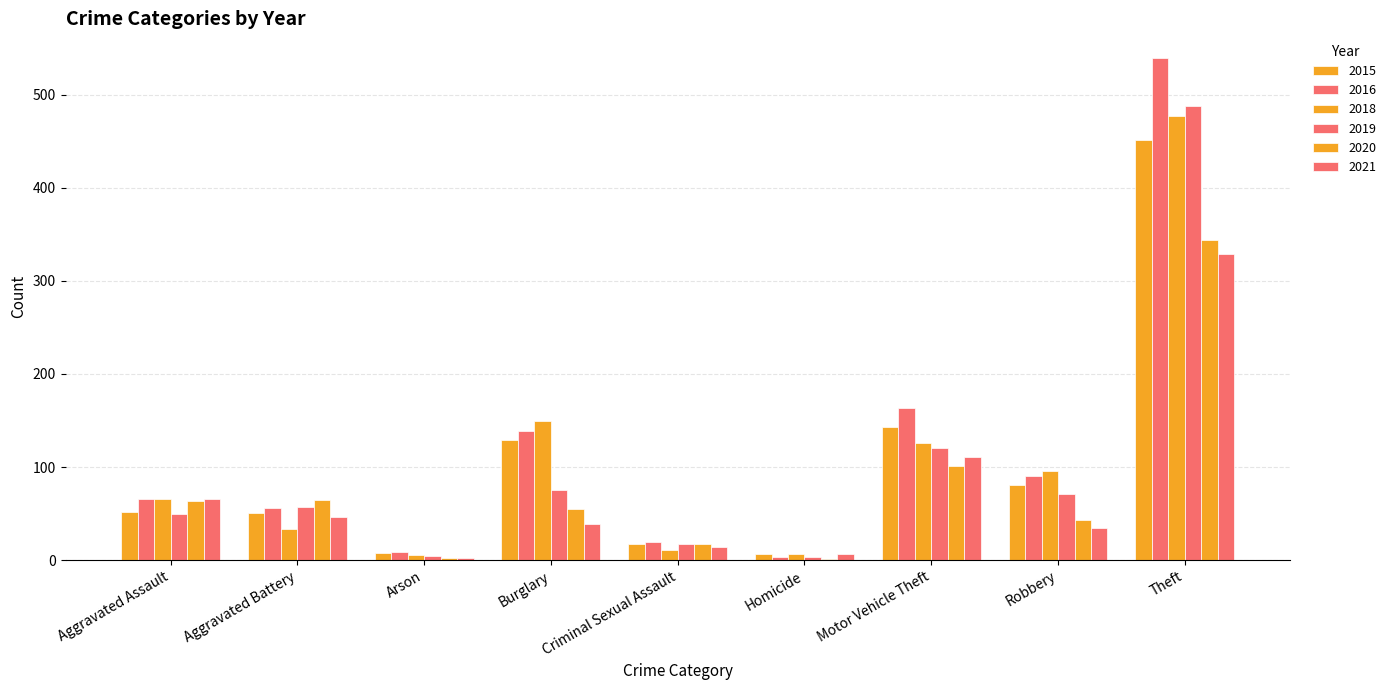

The 2016 series shows 36 at Aggravated Assault. True or false?

False